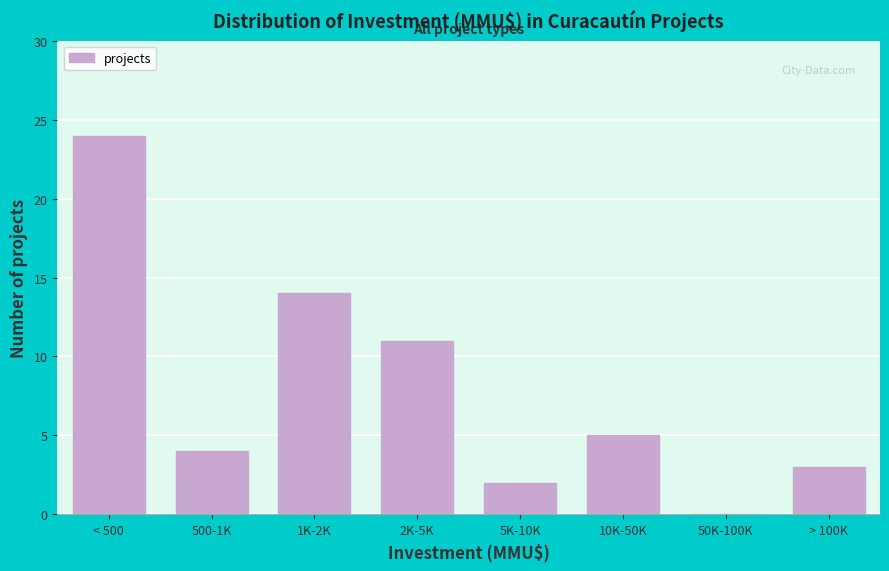

Reading left to right, list all the values displayed in this chart.

< 500=24	500-1K=4	1K-2K=14	2K-5K=11	5K-10K=2	10K-50K=5	50K-100K=0	> 100K=3